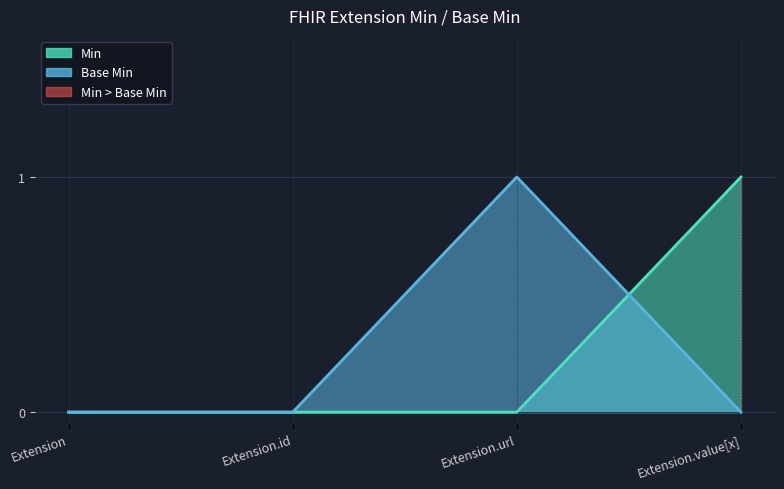

What value does the Min series have at Extension.value[x]?

1